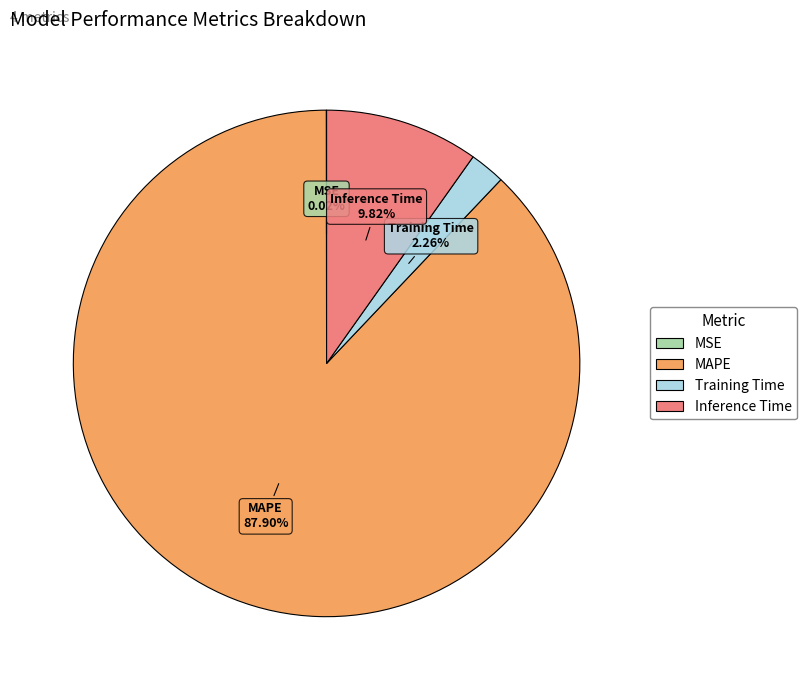

To the nearest percent, what is the combined percentage of Training Time and Inference Time?

12%